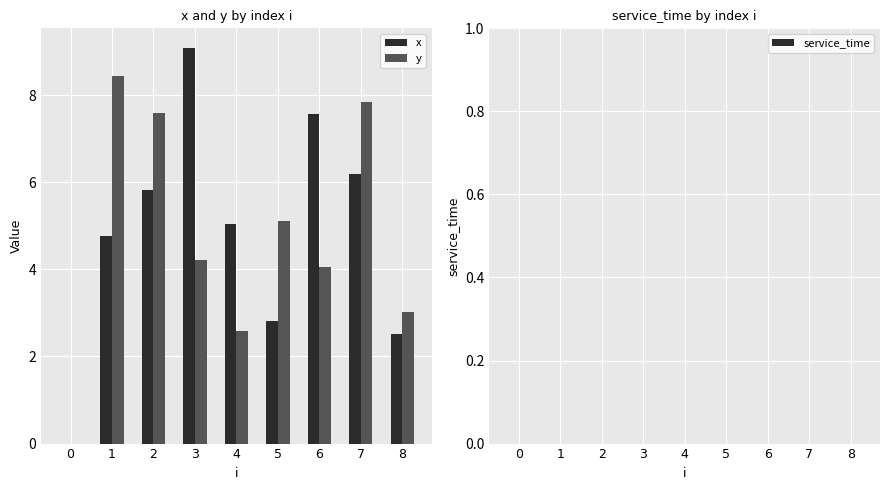

Which series changed the most between 5 and 8?

y